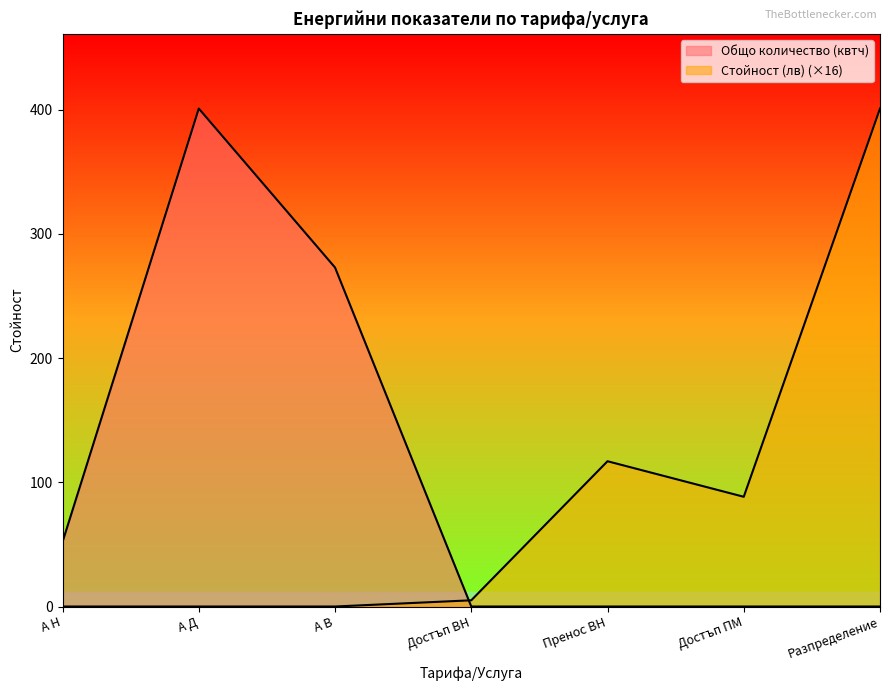

At А Н, list the series in order from smallest to largest.

Стойност (лв), Общо количество (квтч)